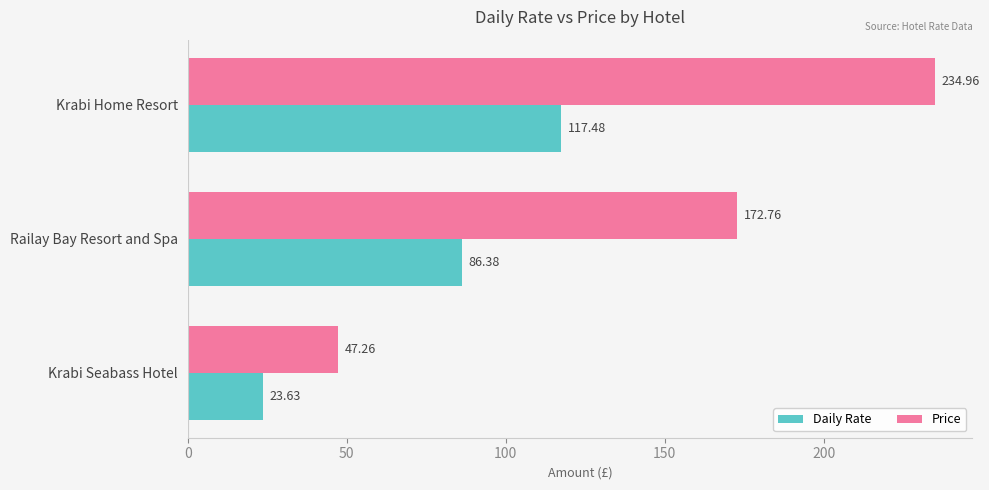

Which series changed the most between Krabi Seabass Hotel and Krabi Home Resort?

Price